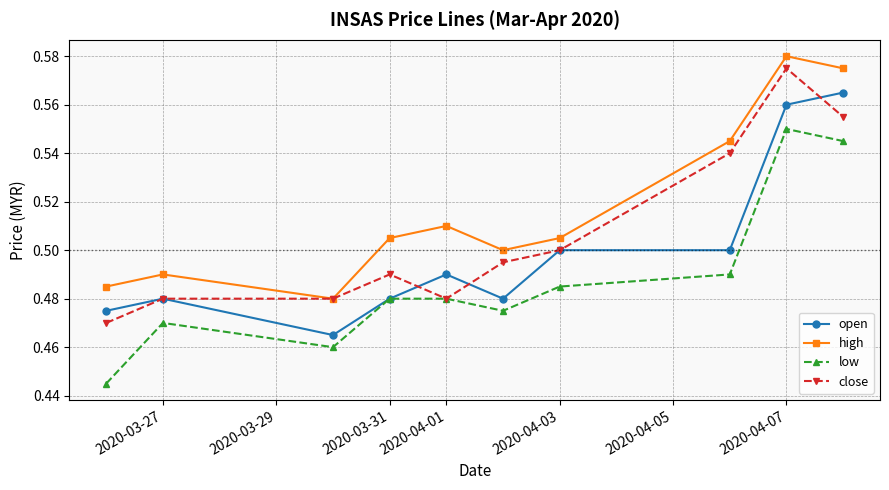

At how many categories does at least one series exceed 0?

10